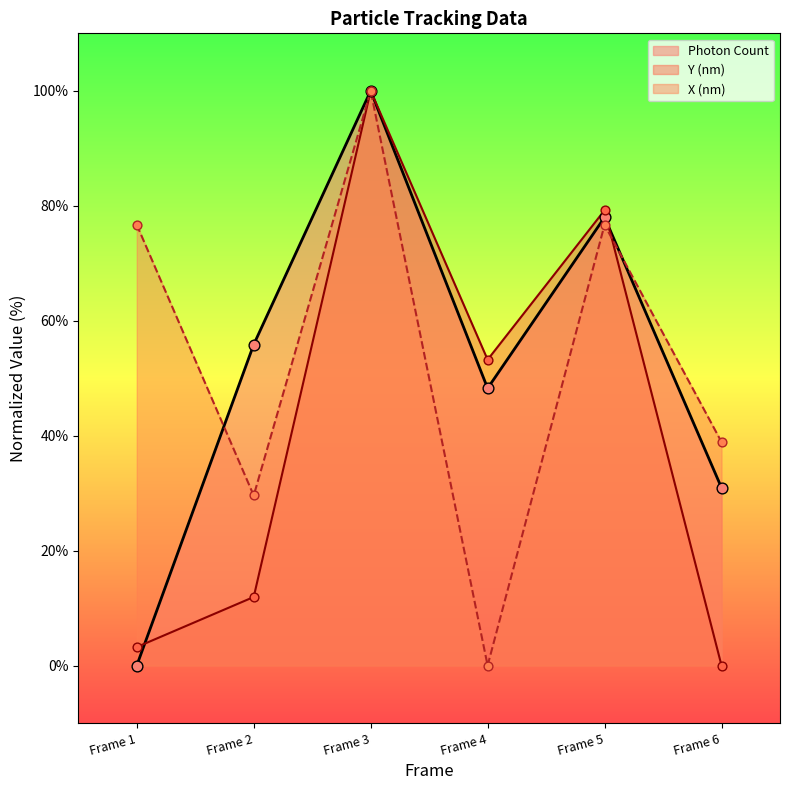

Which series has the largest total across all categories?

X (nm)